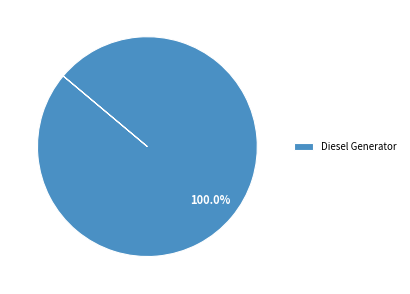

Does any single category account for the majority?

Yes